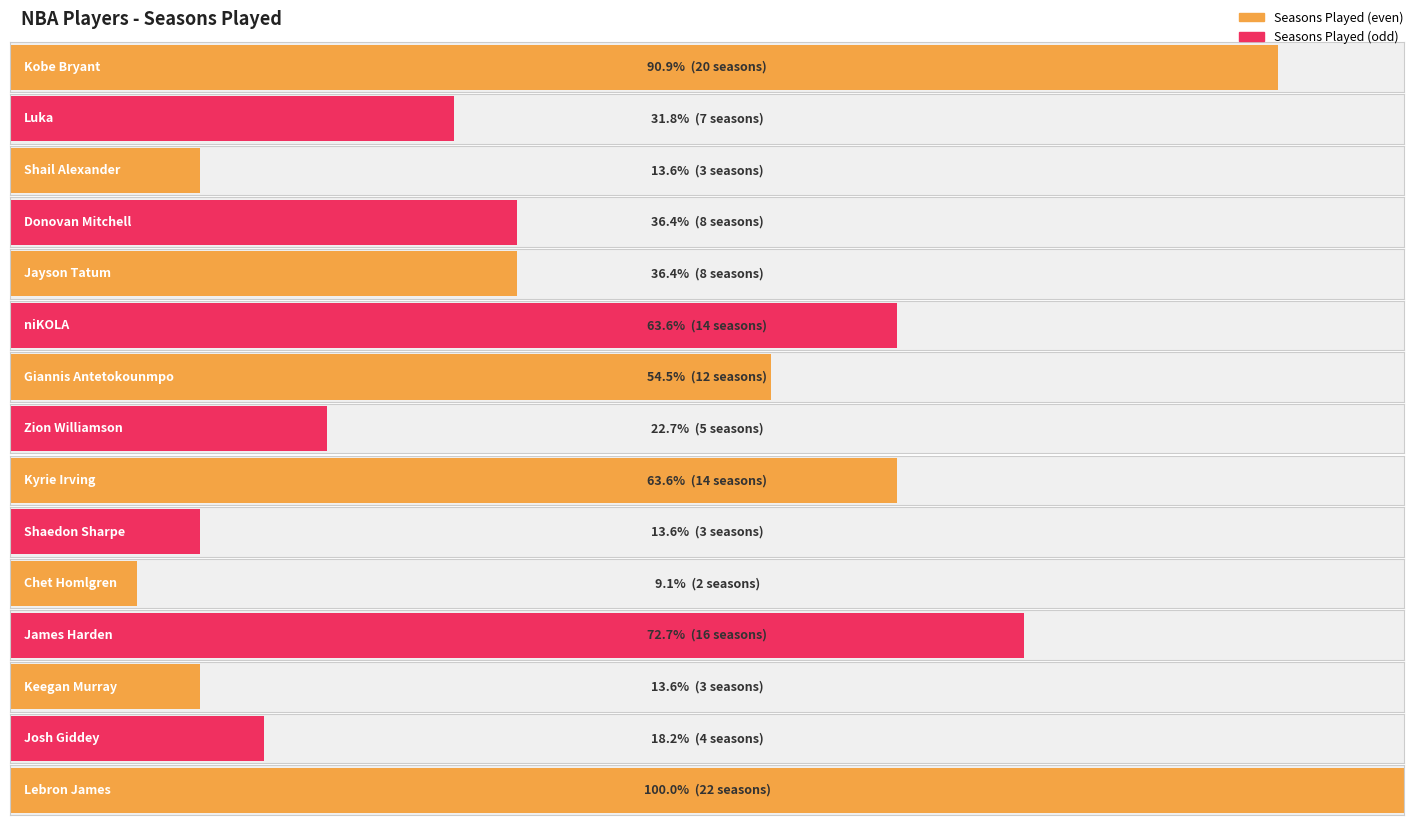

The value at Josh Giddey is 4. True or false?

True